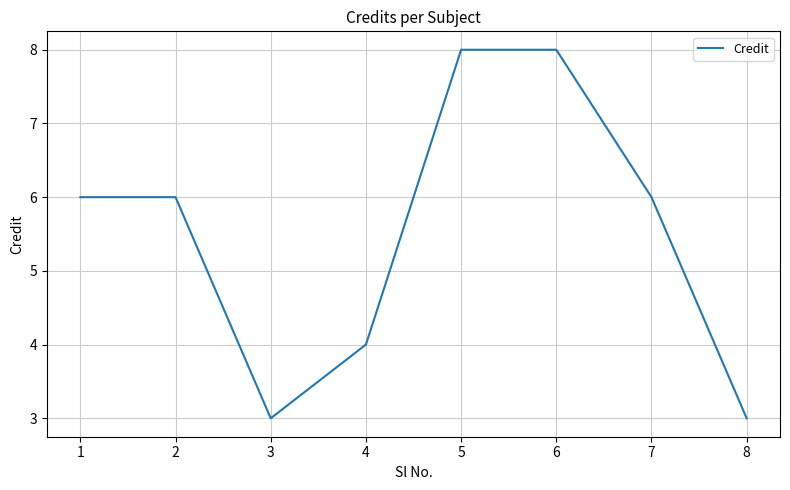

What is the difference between the maximum and minimum values?

5